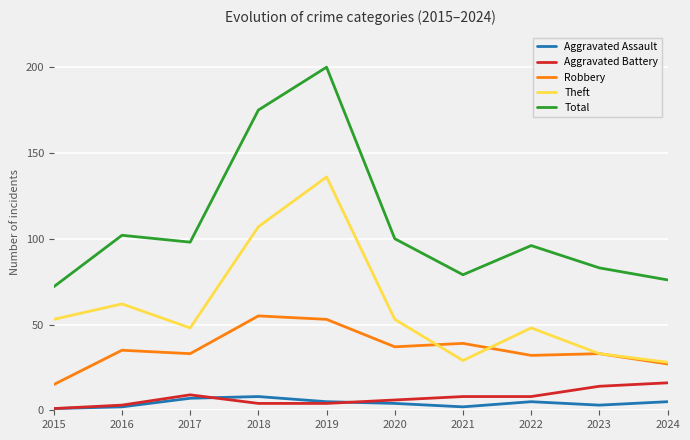

Which series changed the most between 2018 and 2022?

Total